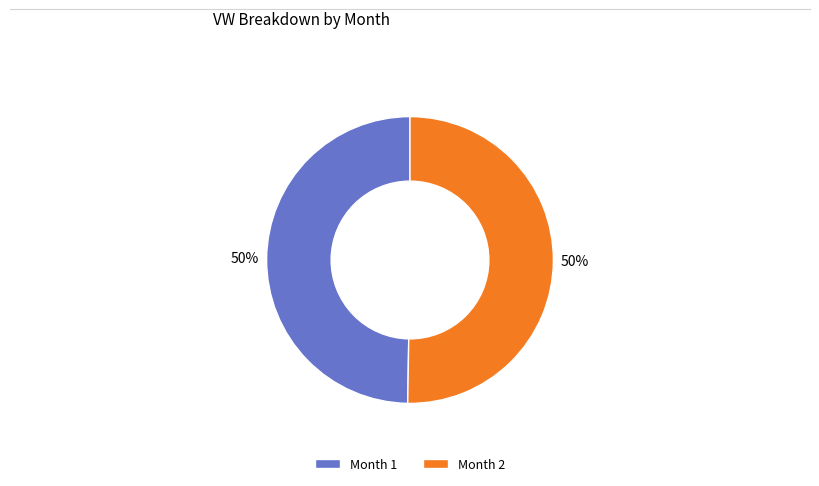

How many slices are in this pie chart?

2